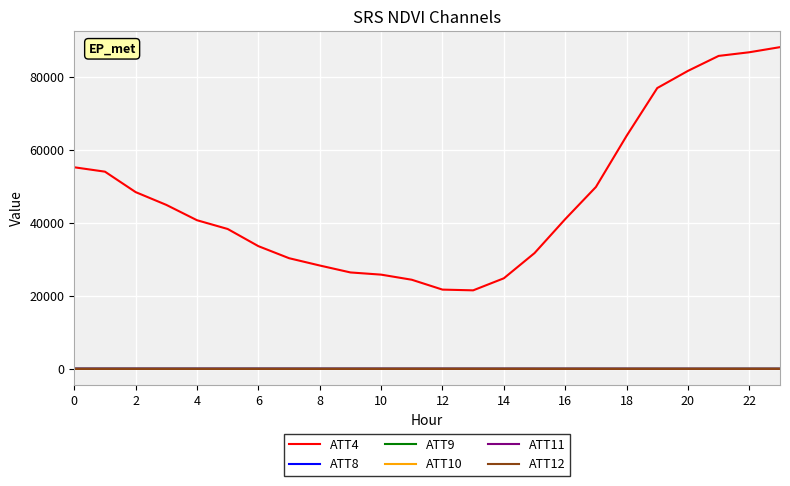

What is the lowest value of the ATT4 series?

21500.0